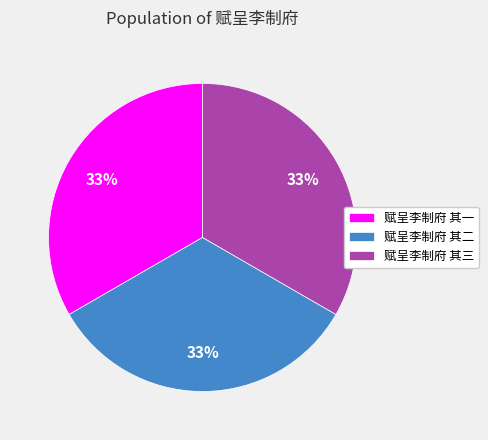

What is the ratio of the value at 赋呈李制府 其三 to the value at 赋呈李制府 其一?

1.0